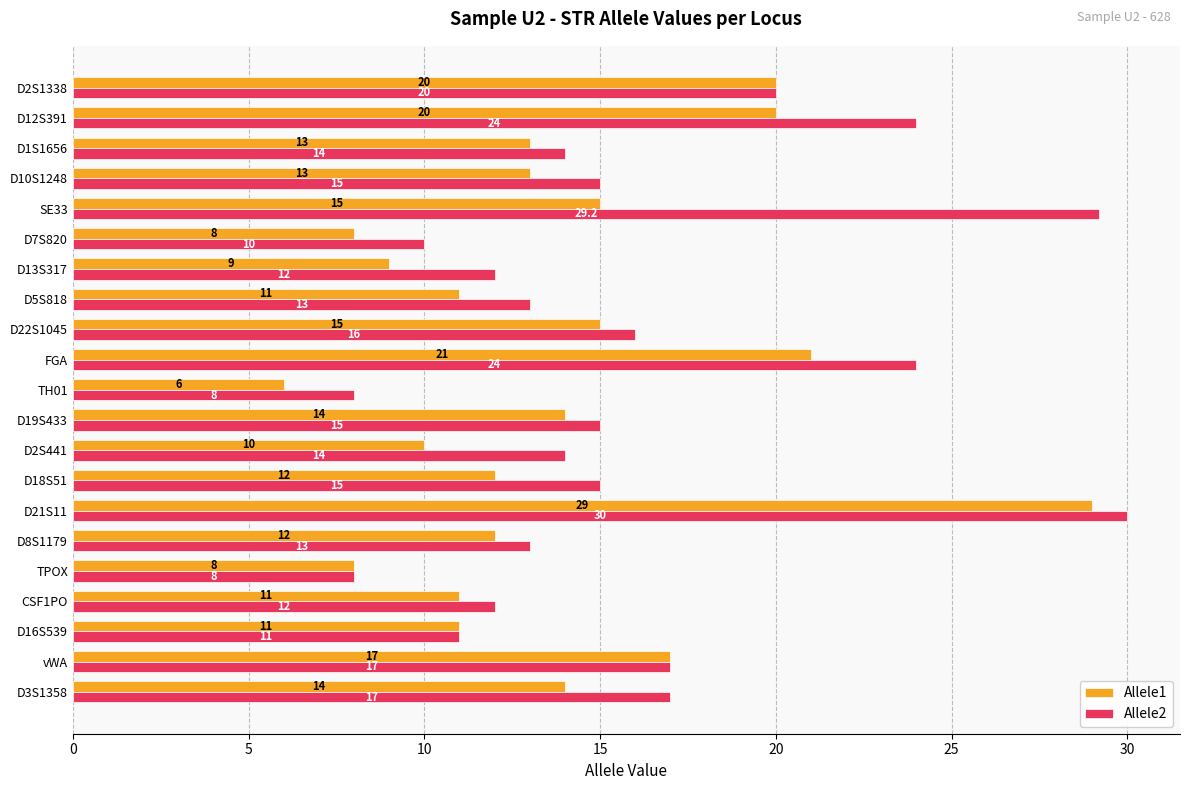

Is it true that Allele2 equals 15.6 at D7S820?

False